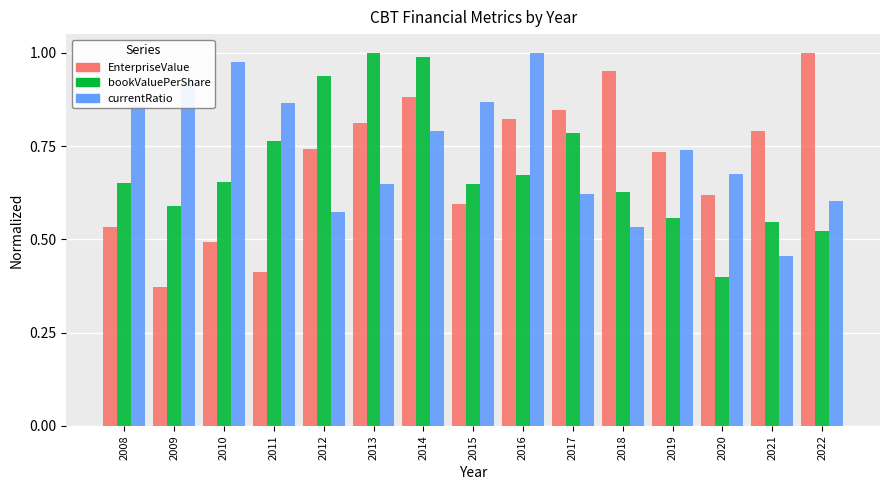

Rank the series at 2009 from lowest to highest value.

EnterpriseValue, bookValuePerShare, currentRatio